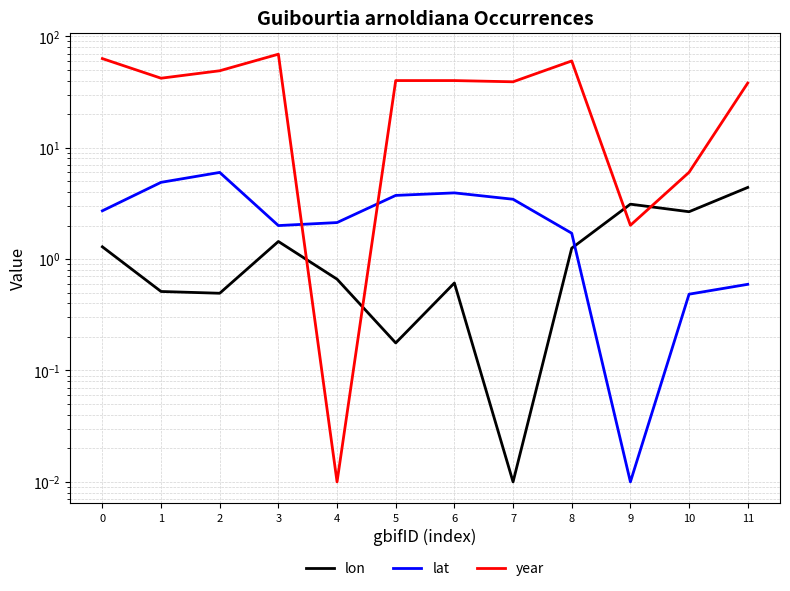

At which category does lat reach its first local valley?

3